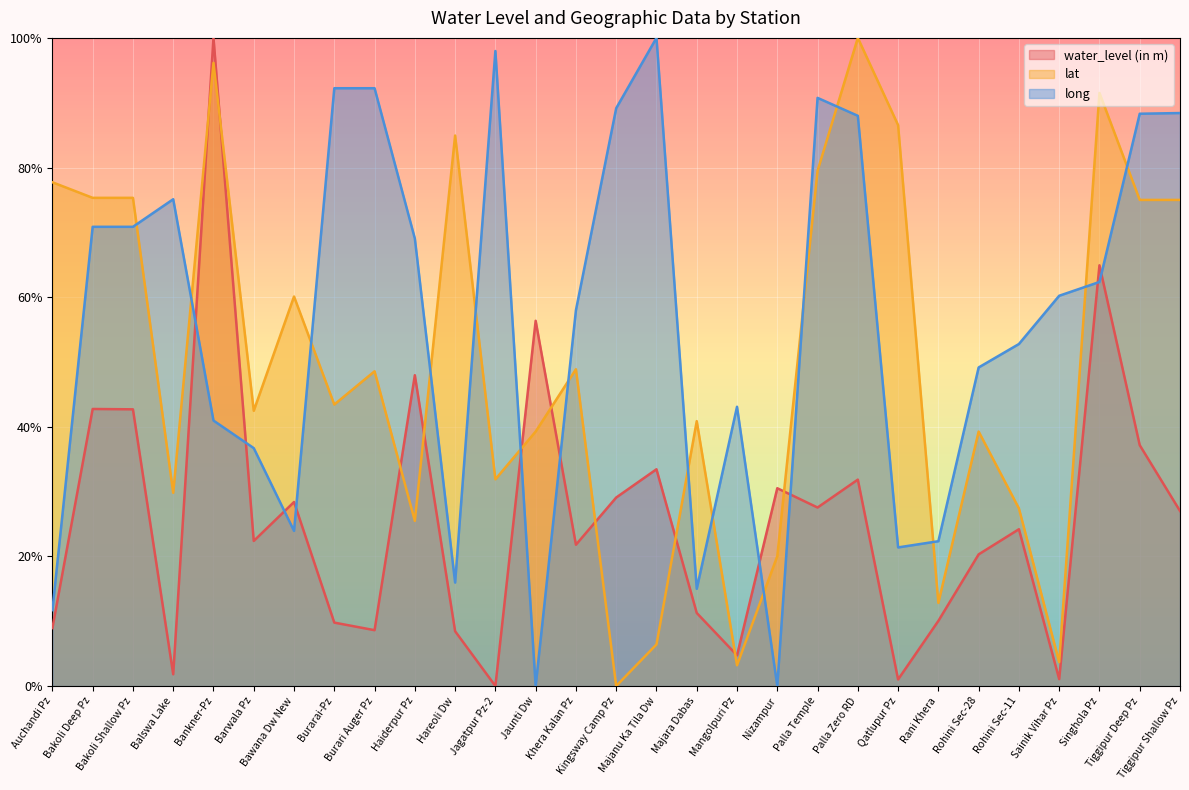

Between which two adjacent categories do long and water_level (in m) first intersect?

Balswa Lake and Bankner-Pz